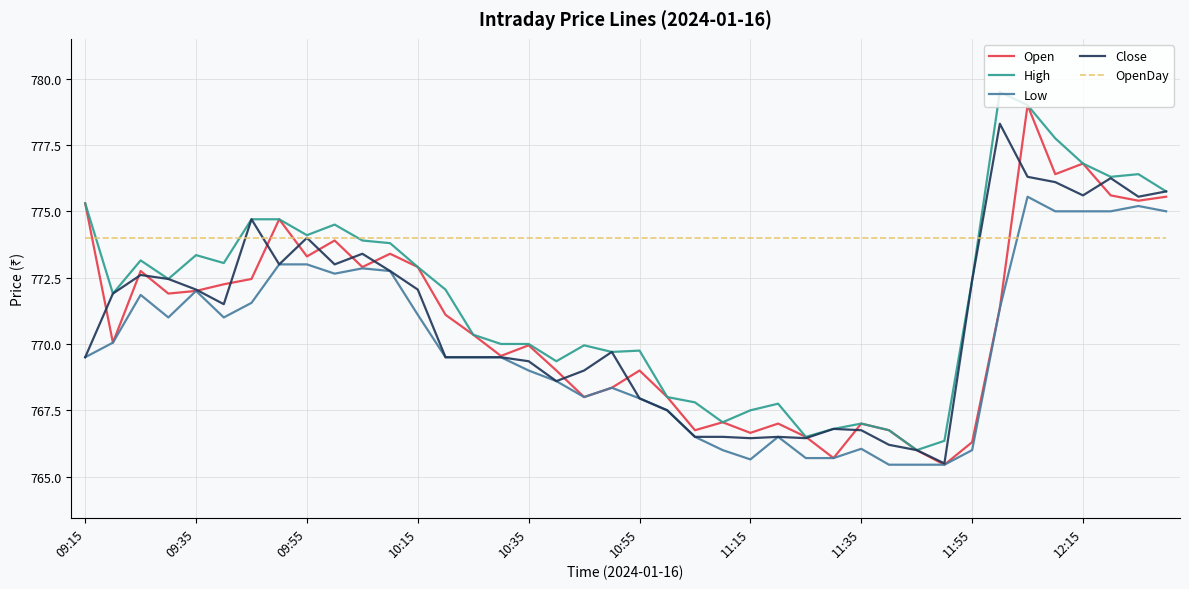

Which series has the largest total across all categories?

OpenDay